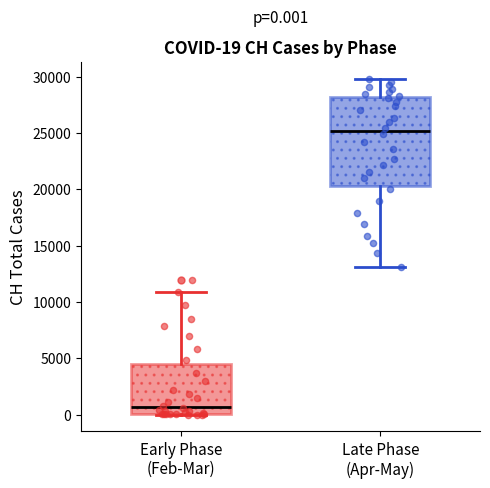

Which box's median line is the lowest?

Early Phase (Feb-Mar)